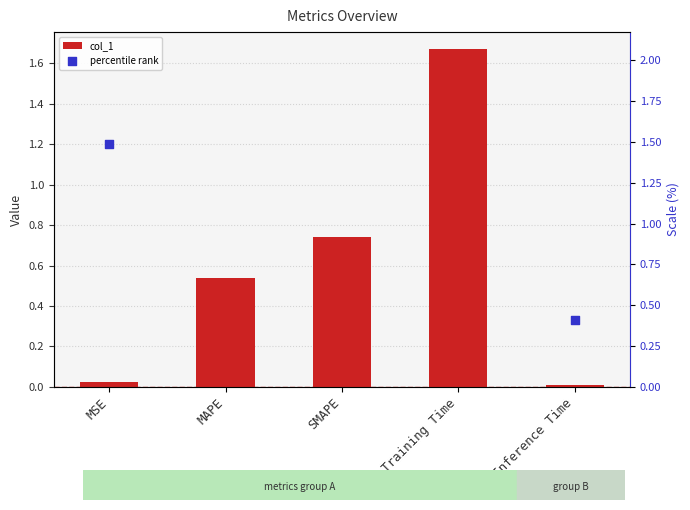

At which category is the sum across all series the highest?

Training Time